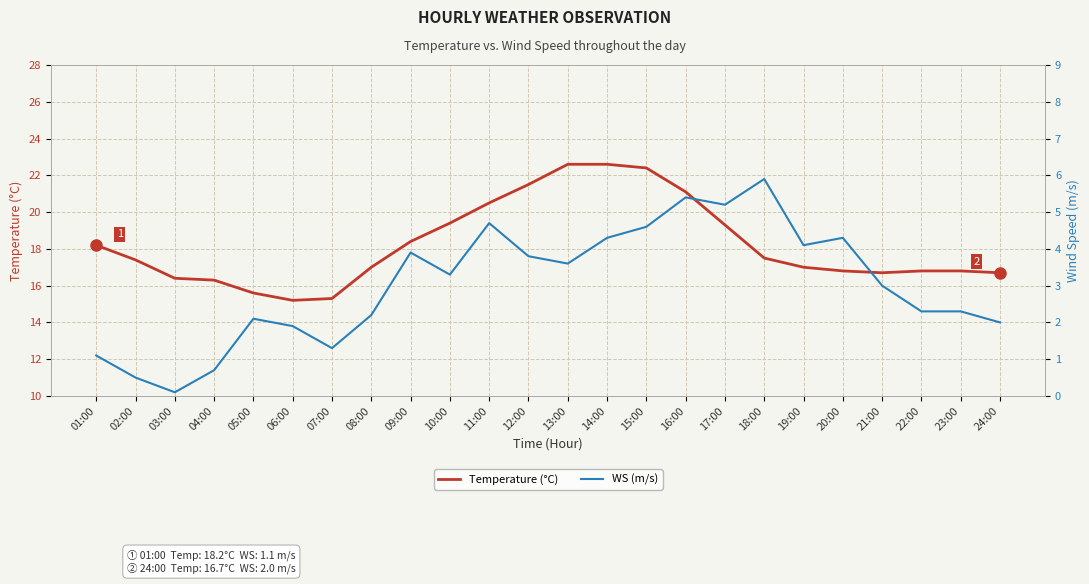

The WS (m/s) series shows 0.9 at 24:00. True or false?

False